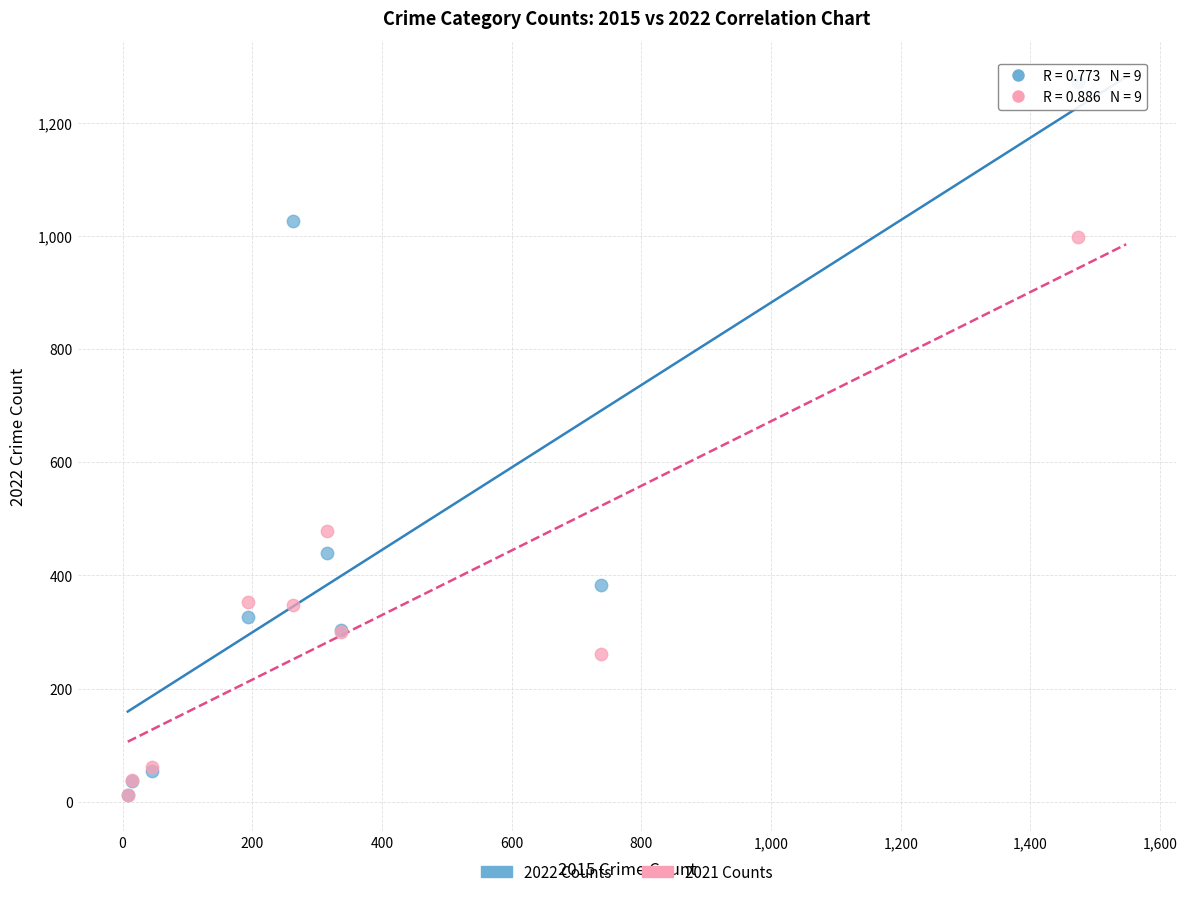

In the 2022 Counts series, what Y value is closest to 641?

439